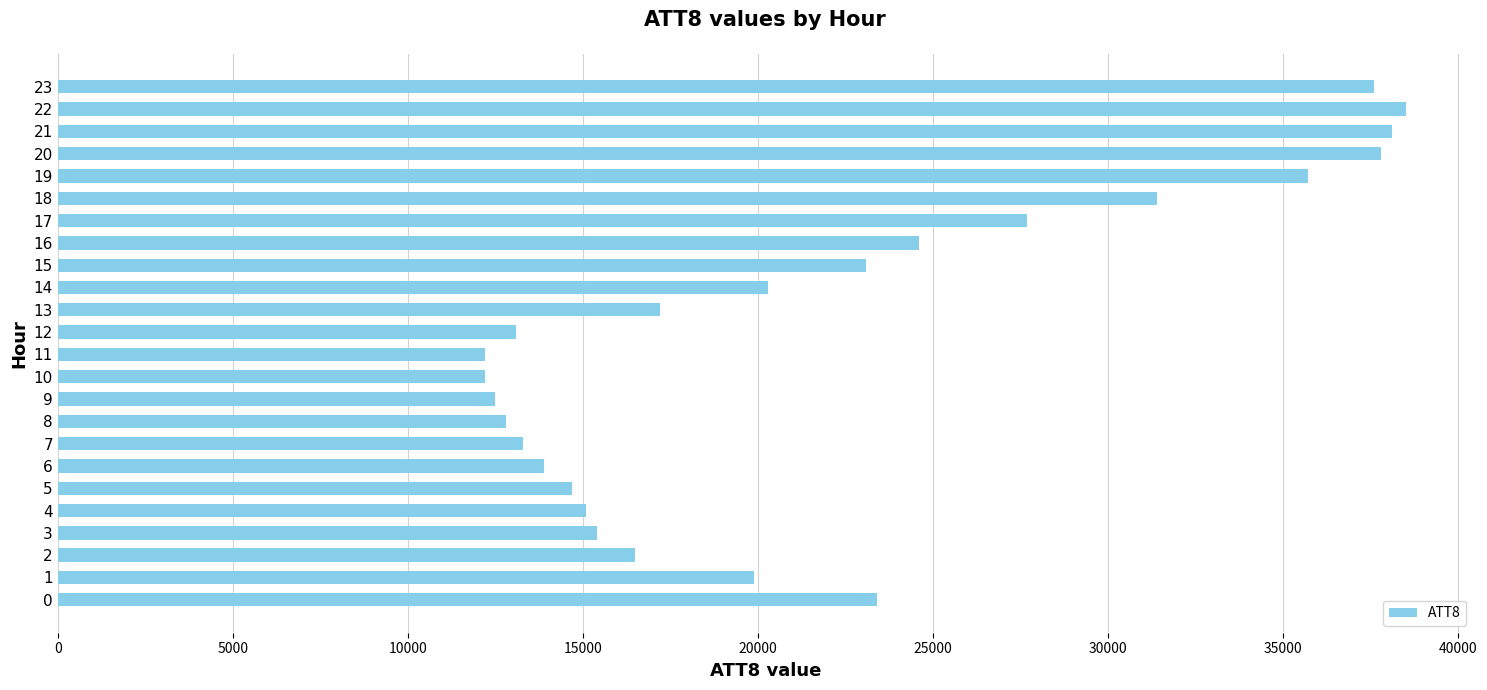

Approximately how many times larger is the value at 21 compared to 23?

1.0